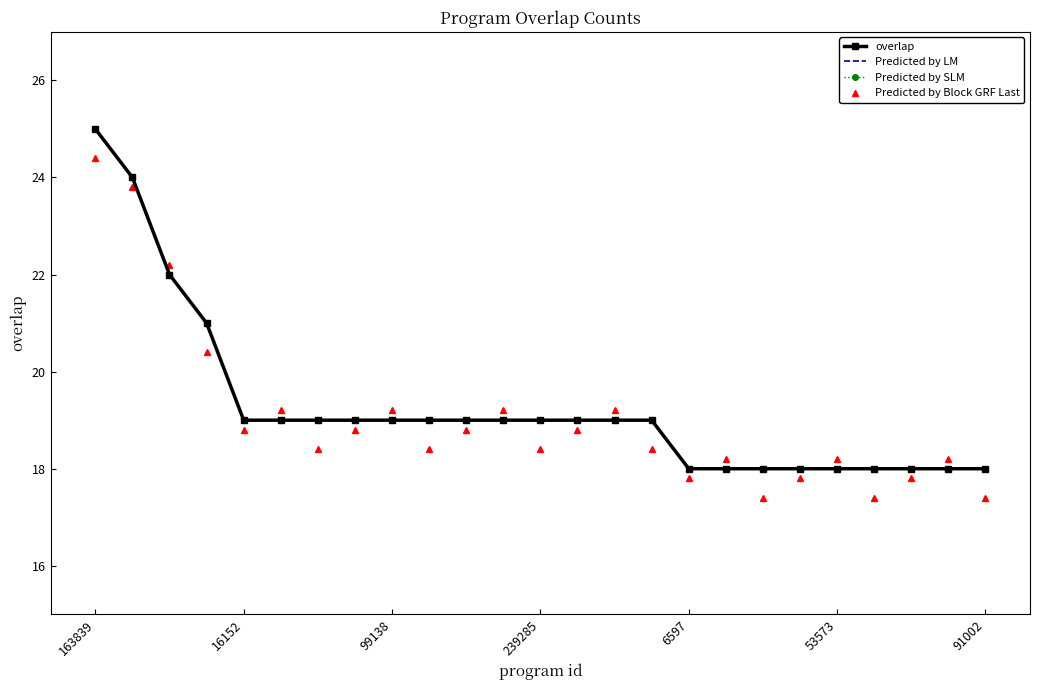

Which series ends up on top after the final intersection of Predicted by SLM and Predicted by Block GRF Last?

Predicted by SLM